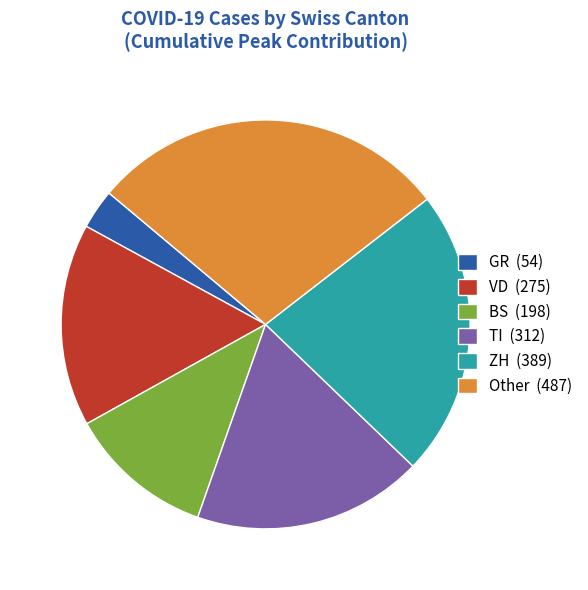

Does ZH (389) account for over 50% of the chart?

No